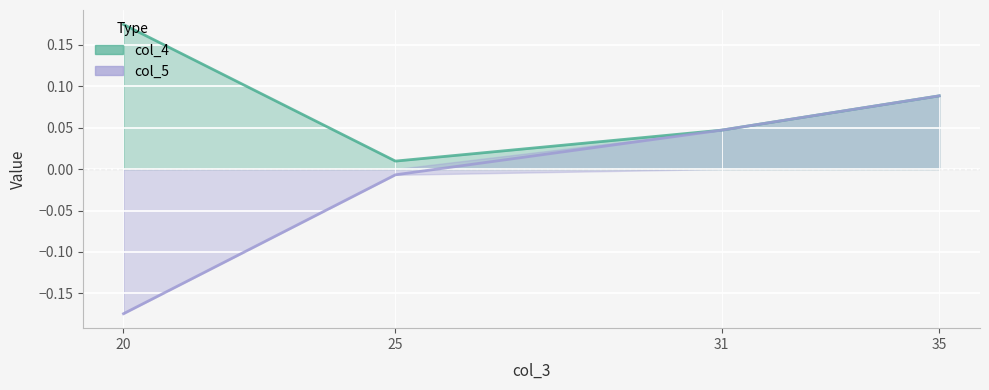

At which category does col_4 reach its first local valley?

25